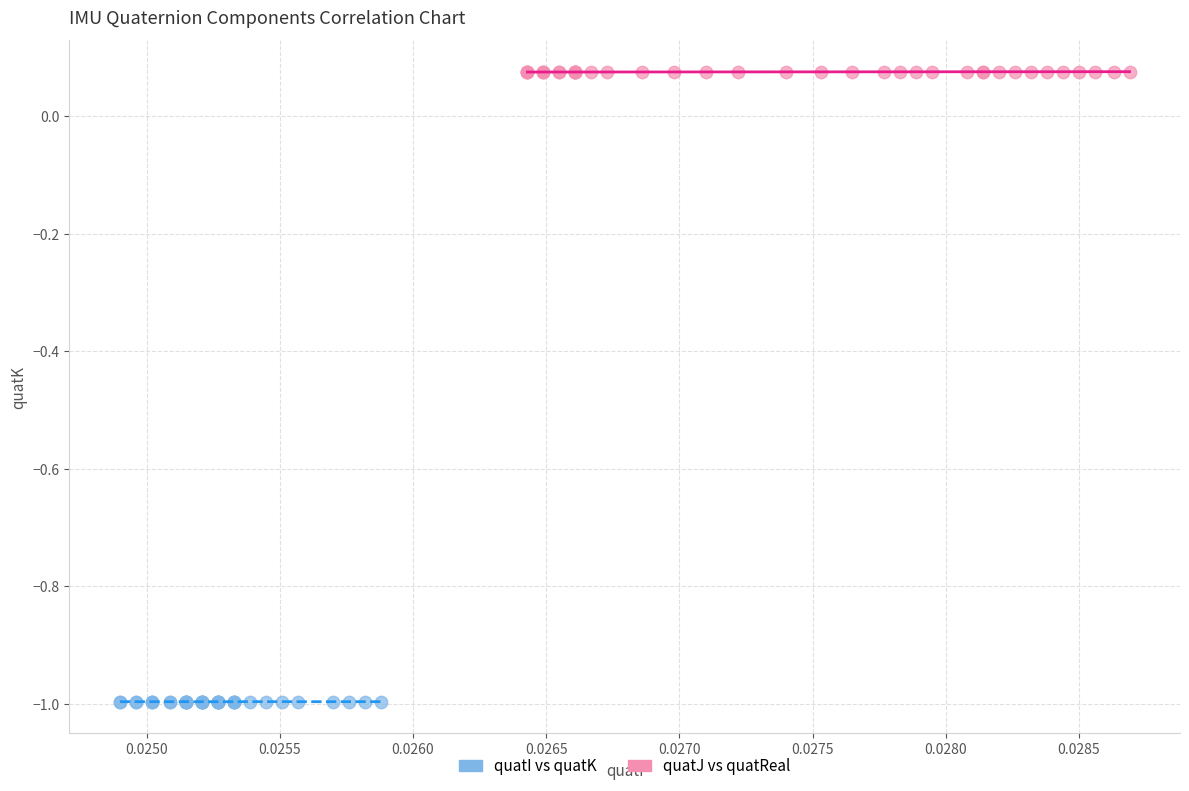

Which series has the widest spread of Y values?

quatJ vs quatReal